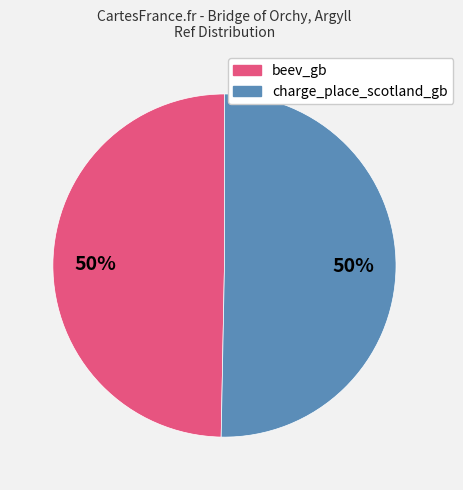

Do beev_gb and charge_place_scotland_gb together represent more than half of the pie?

Yes